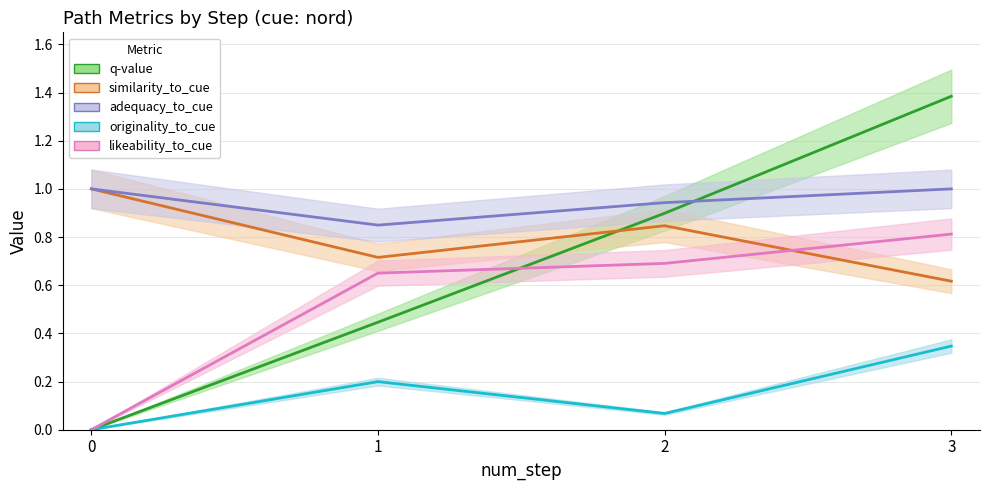

How many lines are shown in the chart?

5